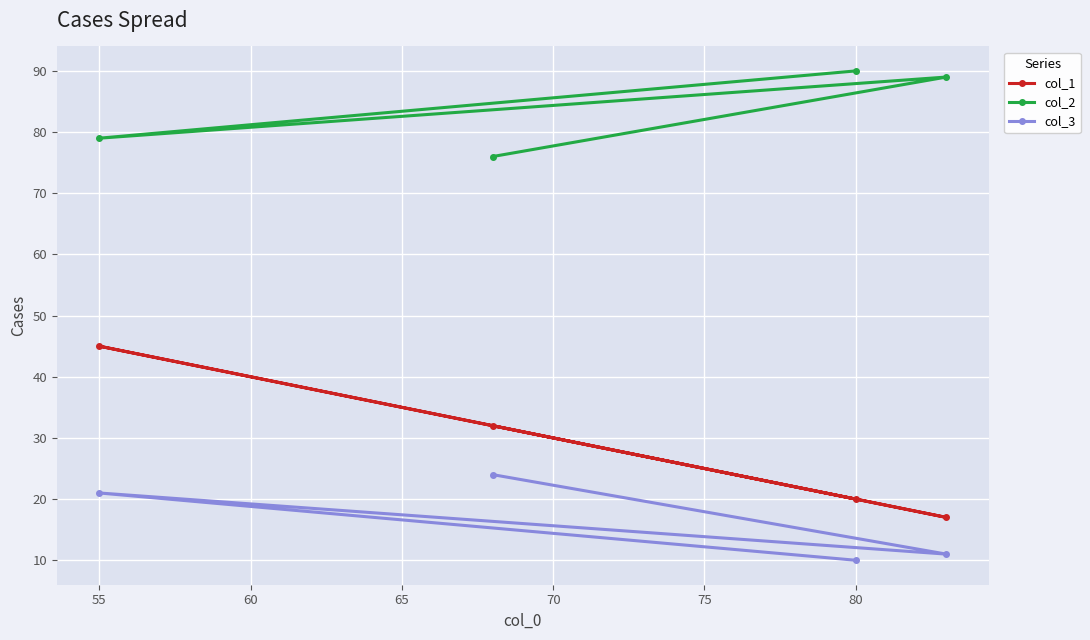

What is the maximum value shown in the chart?

90